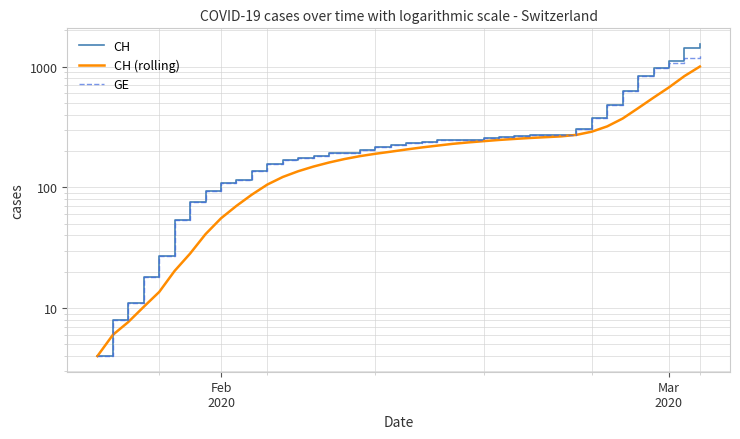

List the series in order of their overall mean, highest first.

CH, GE, CH (rolling)